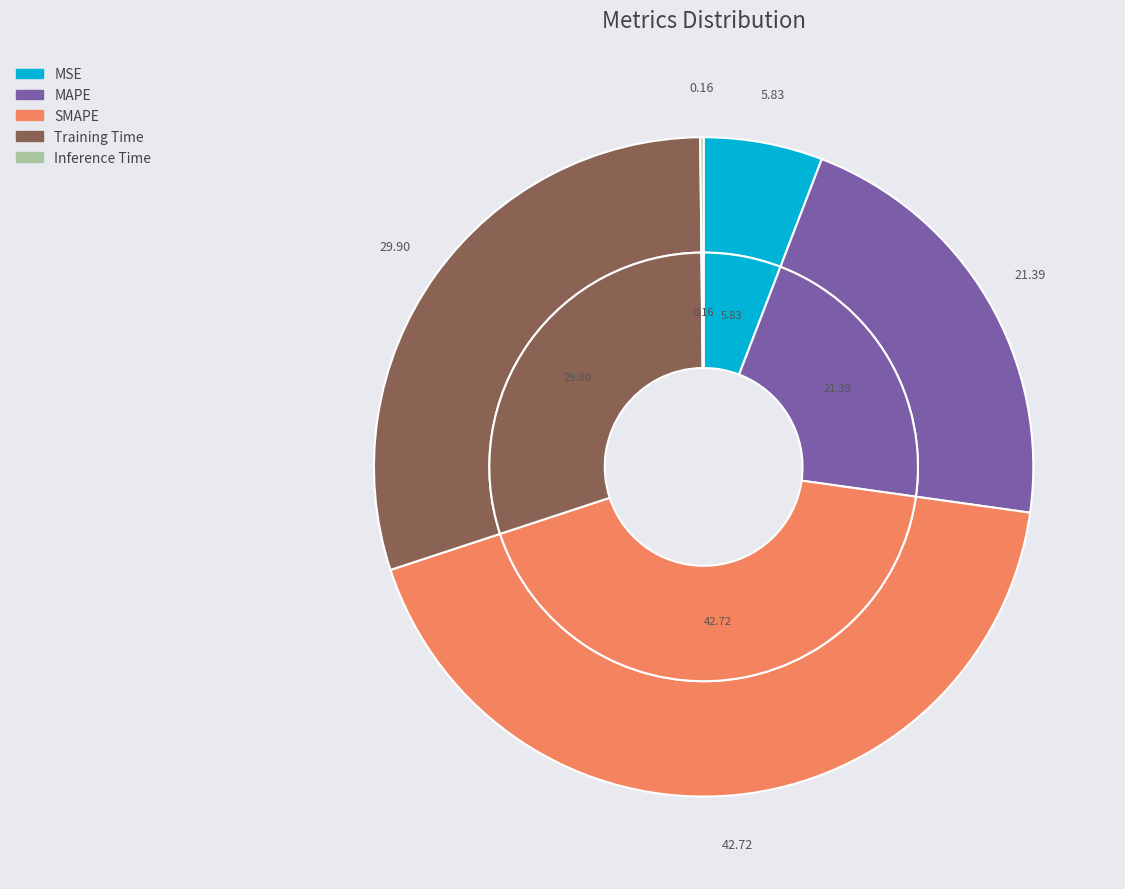

To the nearest percent, what is the combined percentage of MSE and MAPE?

27%